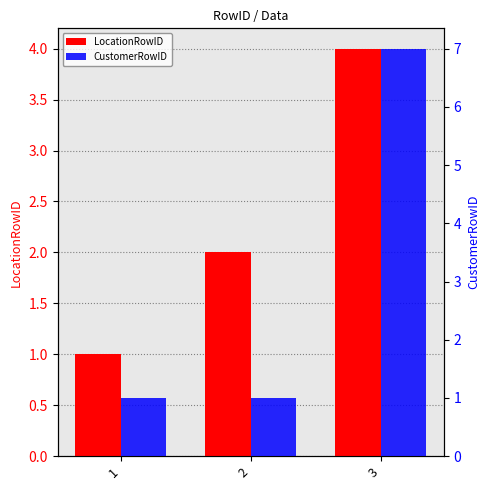

The value of CustomerRowID at 2 is 1. True or false?

False